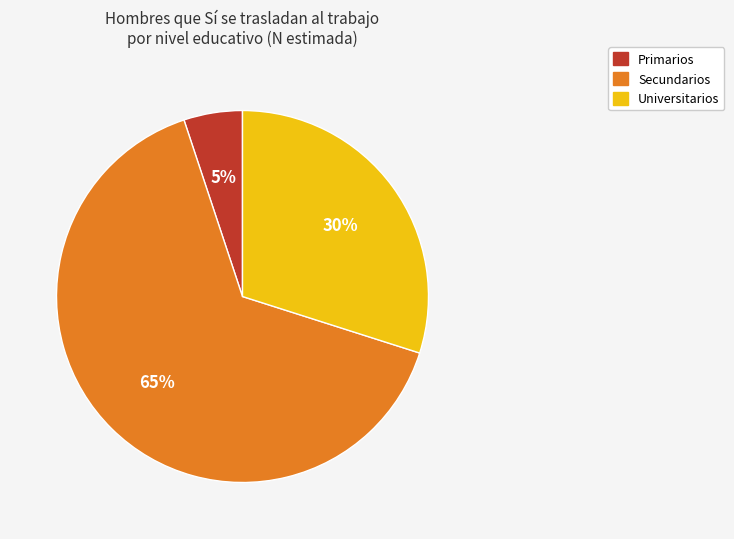

Is there a majority slice in this chart?

Yes